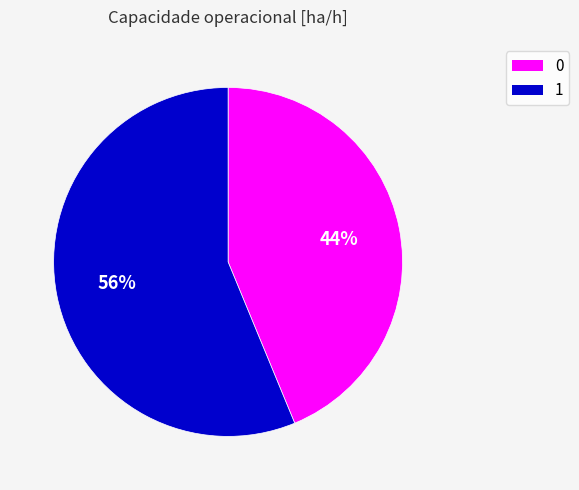

How many slices are in this pie chart?

2